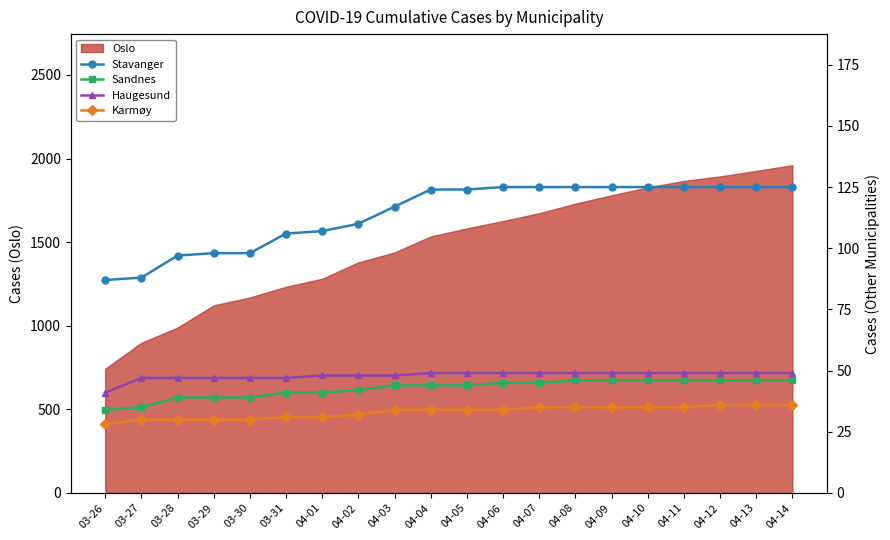

Which label corresponds to the smallest value in the chart?

03-26